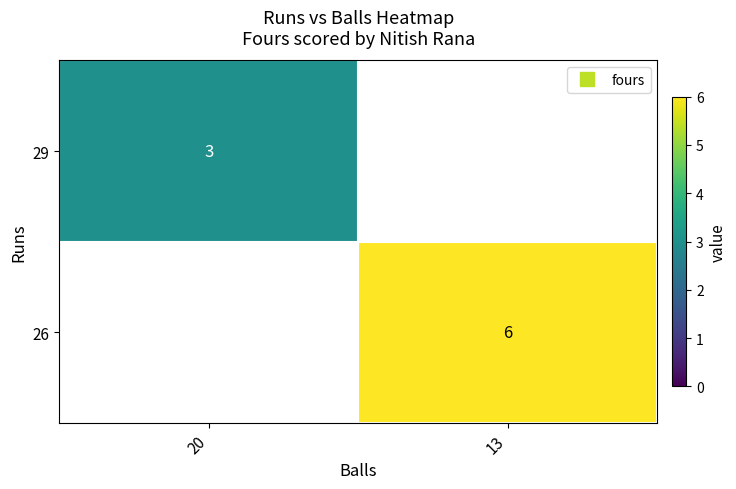

Which category has the lowest value in the 29 series?

13